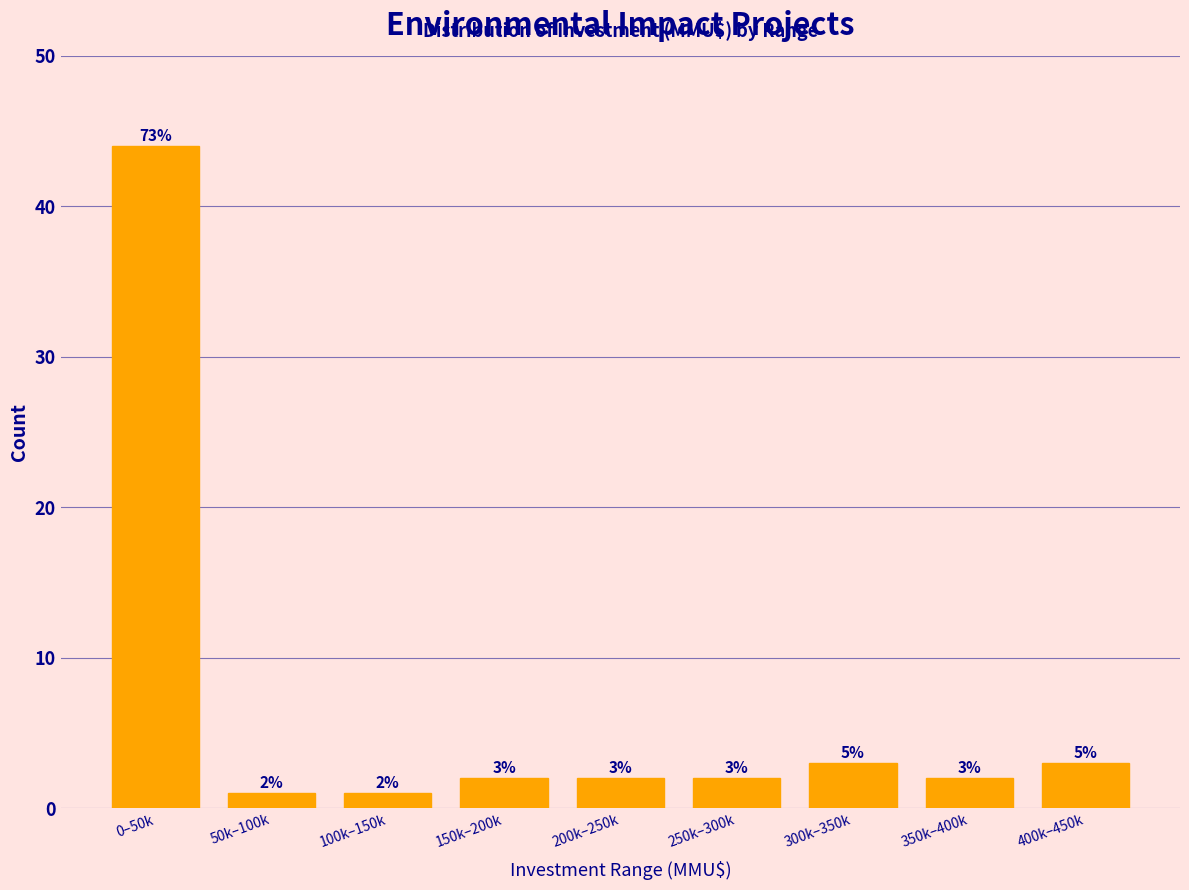

Reading right to left, transcribe all the data shown in this chart.

400k–450k=3	350k–400k=2	300k–350k=3	250k–300k=2	200k–250k=2	150k–200k=2	100k–150k=1	50k–100k=1	0–50k=44